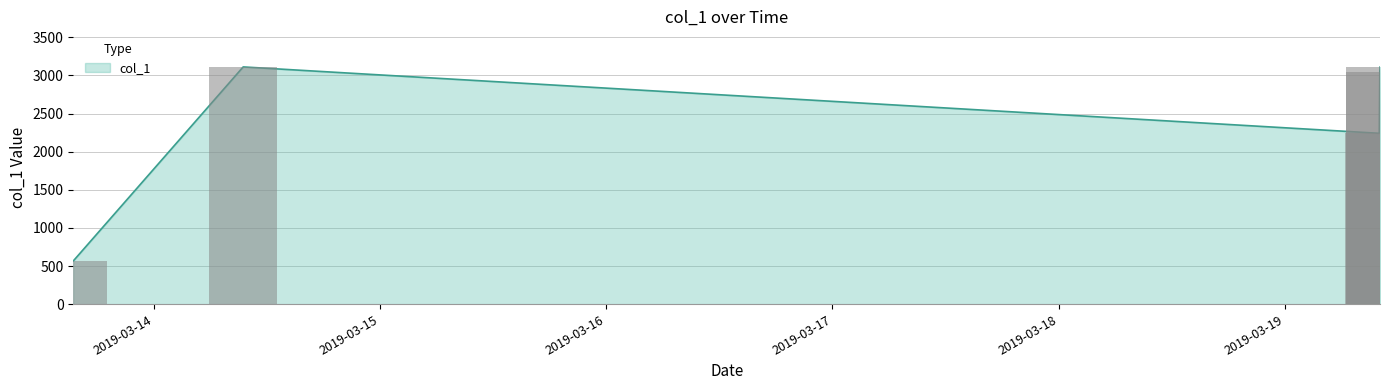

List the labels in order of value, largest first.

2019-03-14 09:30:05, 2019-03-19 10:03:57, 2019-03-19 10:02:32, 2019-03-19 09:59:18, 2019-03-13 15:28:55